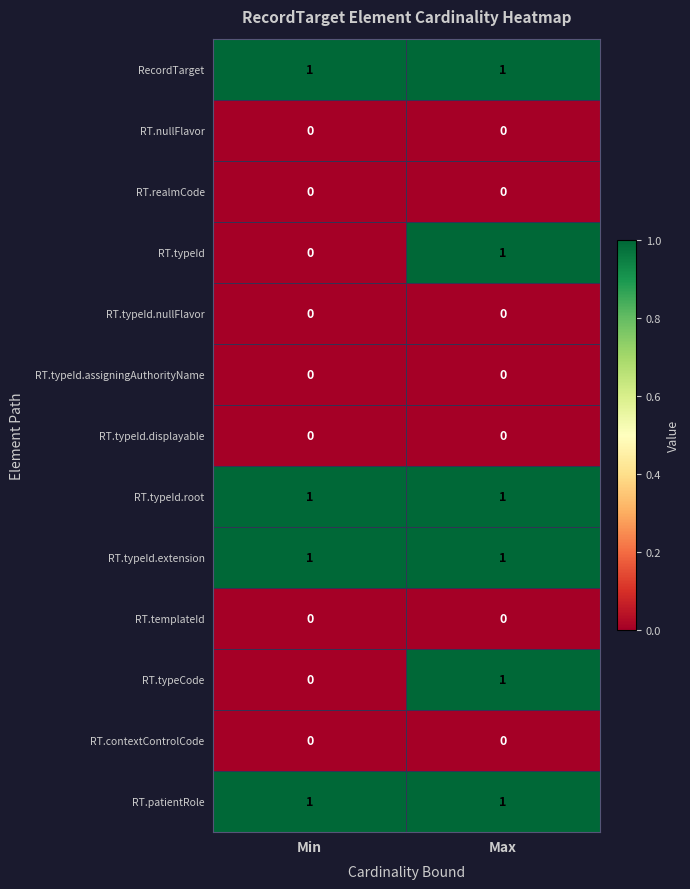

At which category is the sum across all series the highest?

Max